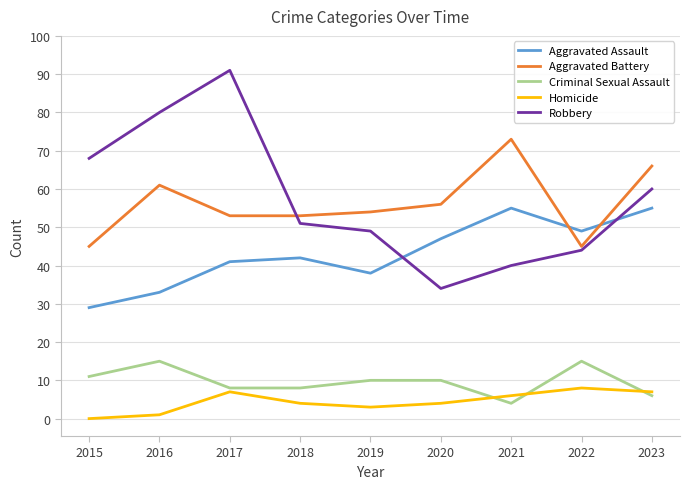

Which series has the widest spread of values?

Robbery